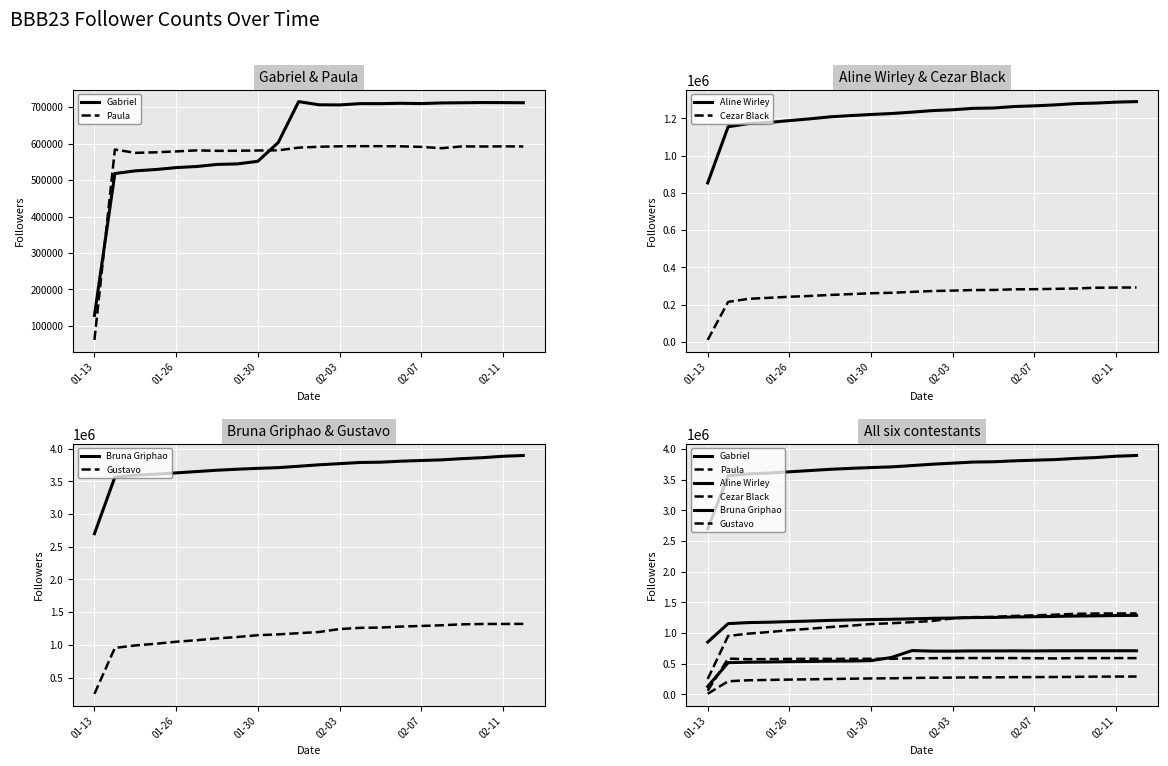

Which series has the largest total across all categories?

Bruna Griphao